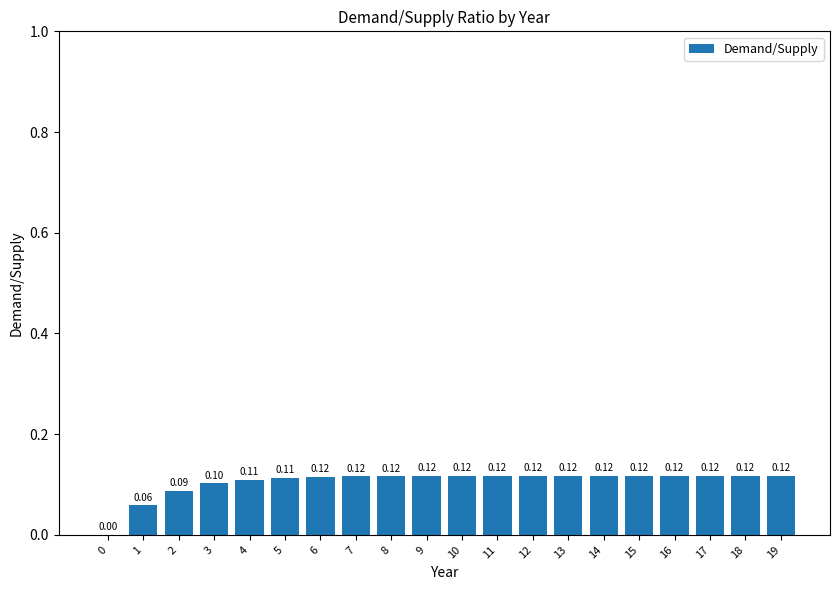

What is the change in value from 1 to 10?

+0.1